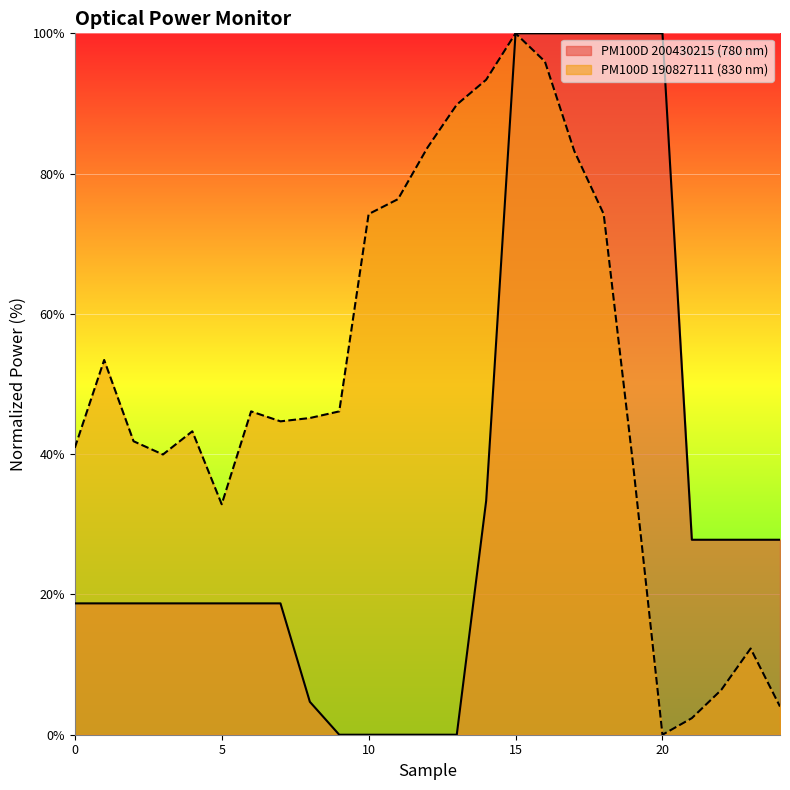

True or false: PM100D 190827111 Power (W) has more than 2 points higher than both neighbors.

True